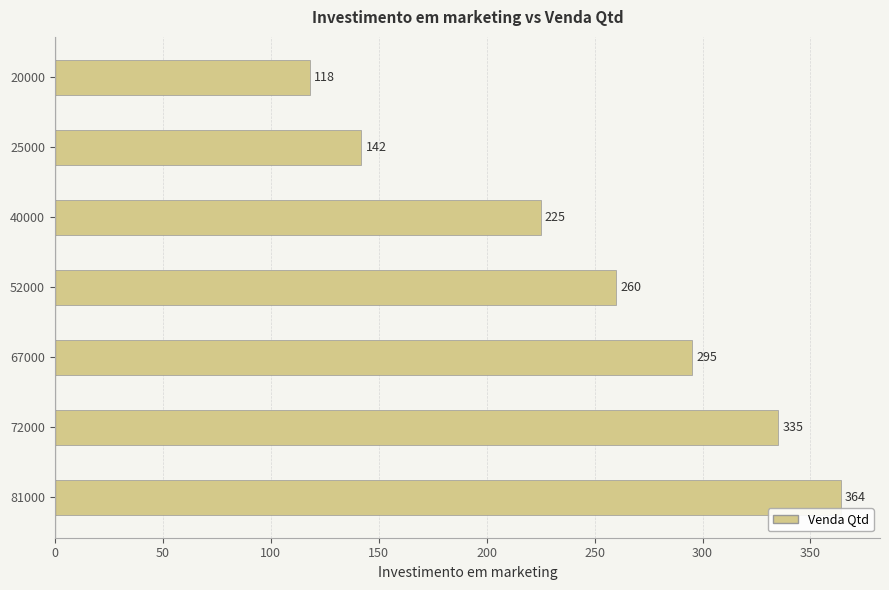

Is it true that the value at 67000 is 295?

True